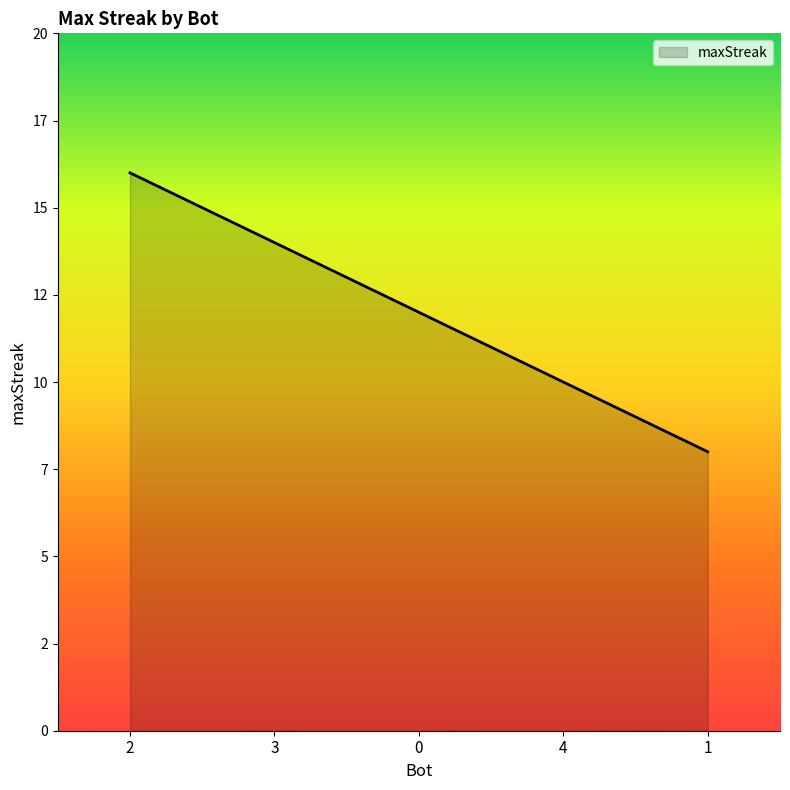

Which has a higher value, 1 or 4?

4